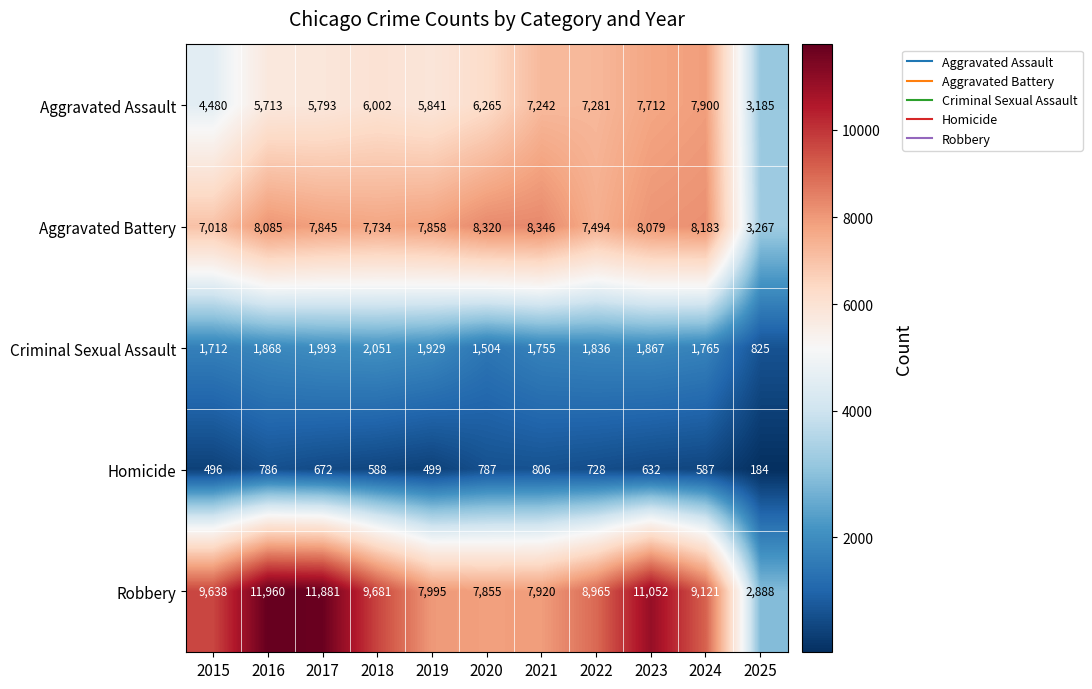

What is the total value across all series at 2018?

26056